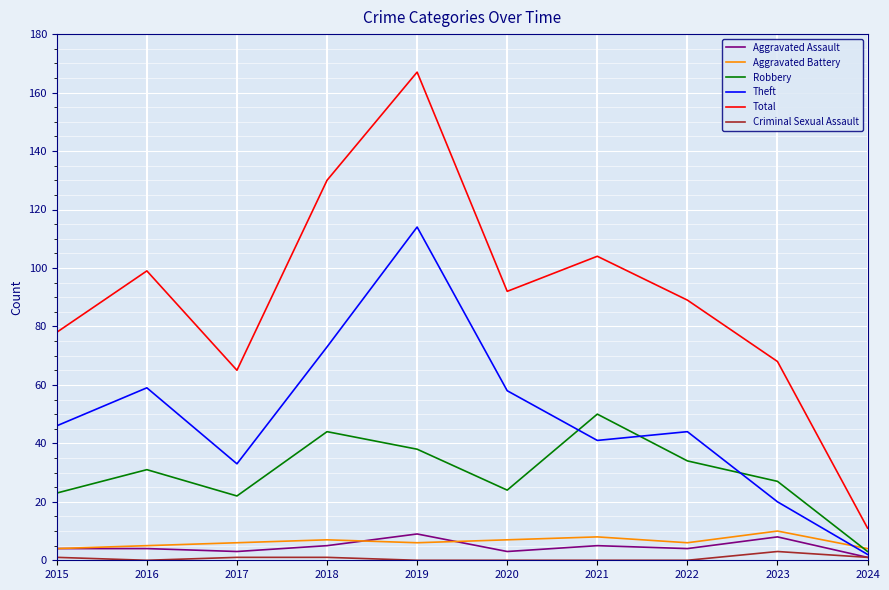

True or false: Total and Aggravated Assault cross at least once.

False